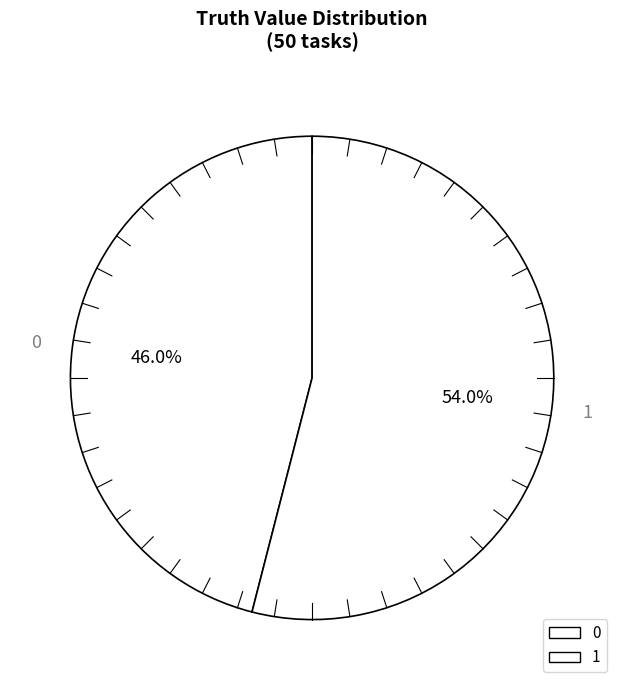

How many slices are in this pie chart?

2